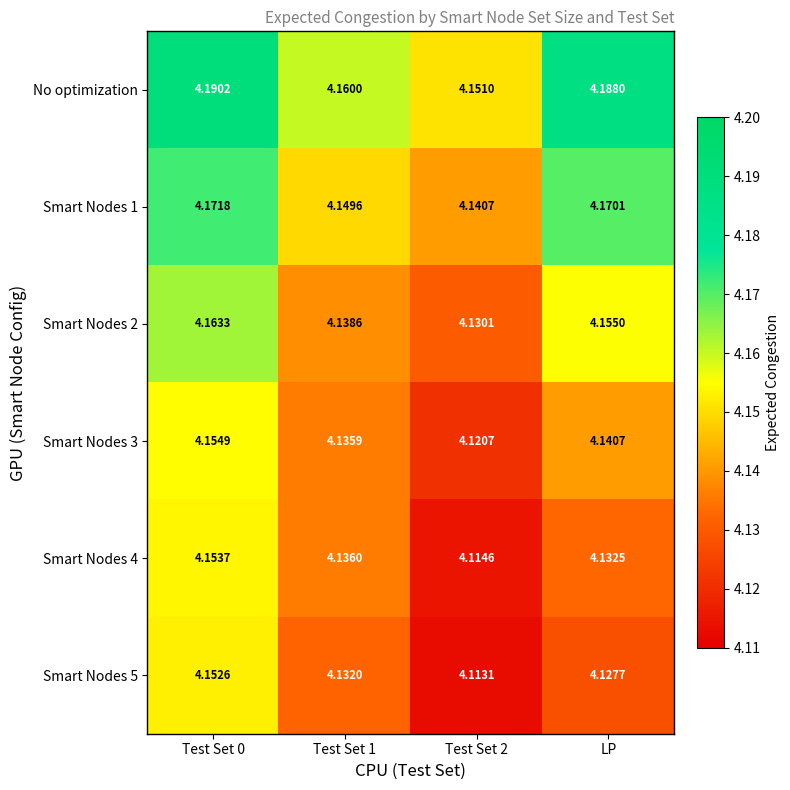

Is the value of Smart Nodes 4 at LP greater than the value of Smart Nodes 1 at Test Set 1?

No